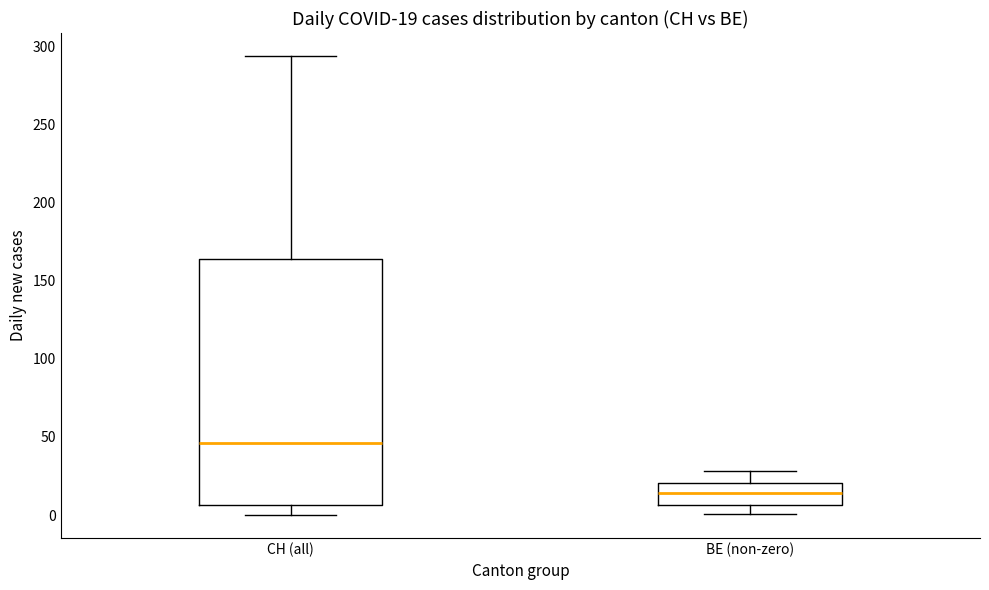

Comparing the boxes themselves (not the whiskers), which one is the tallest?

CH (all)